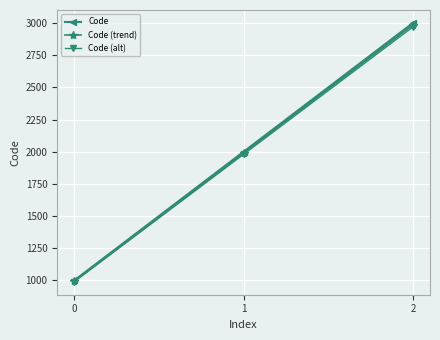

What is the greatest value displayed?

3000